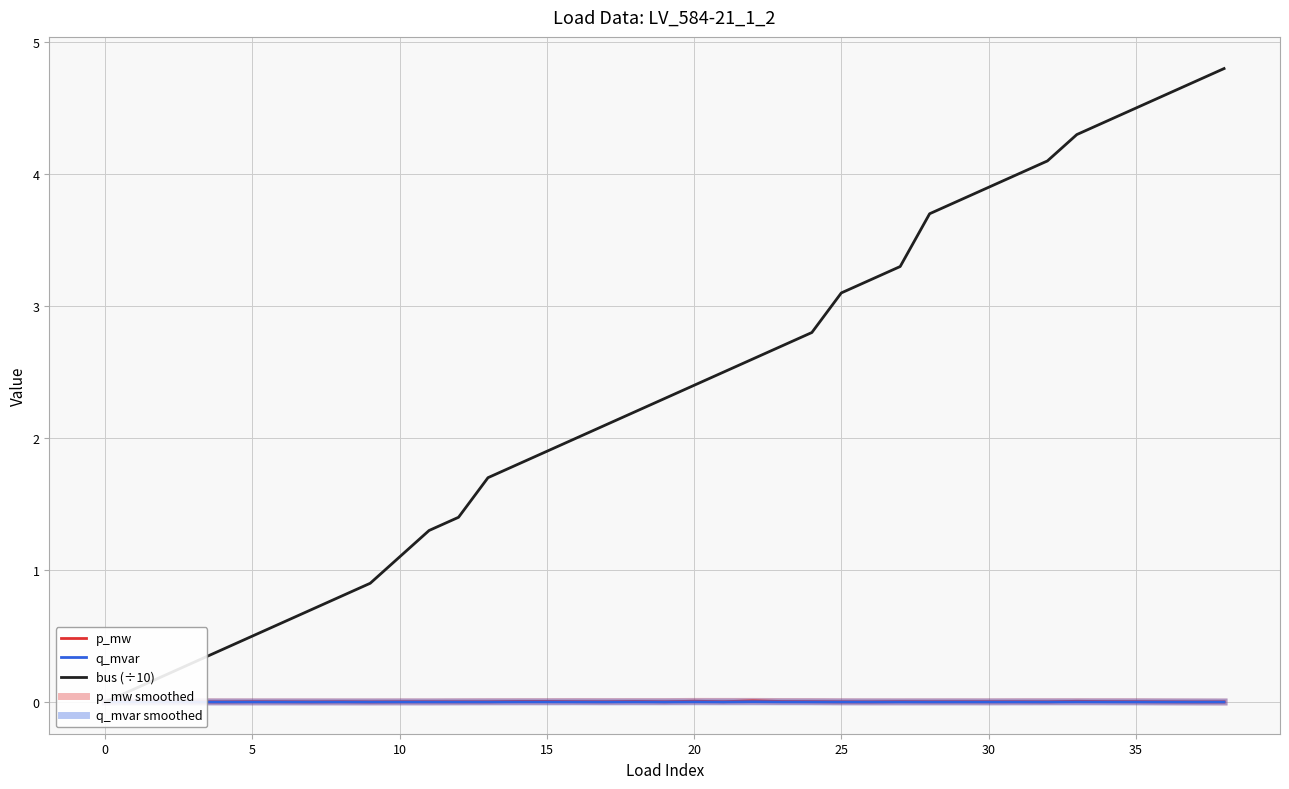

True or false: q_mvar smoothed and p_mw intersect in this chart.

False